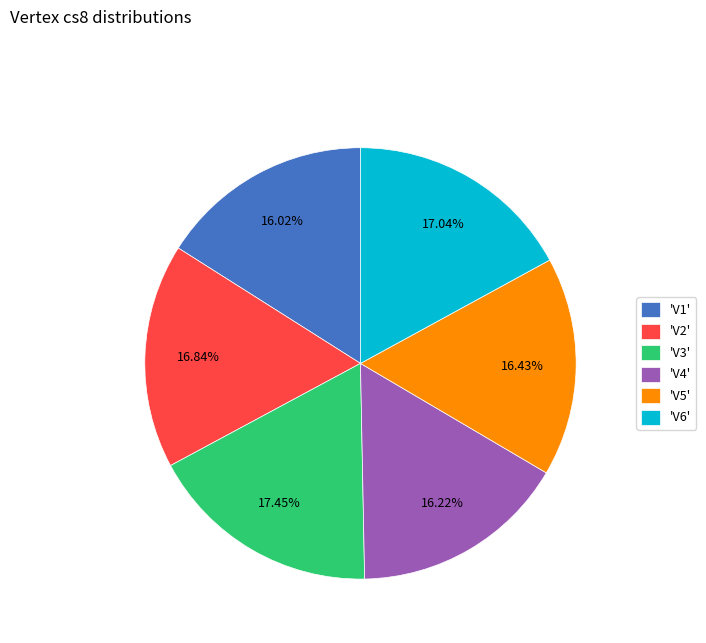

How many slices are in this pie chart?

6